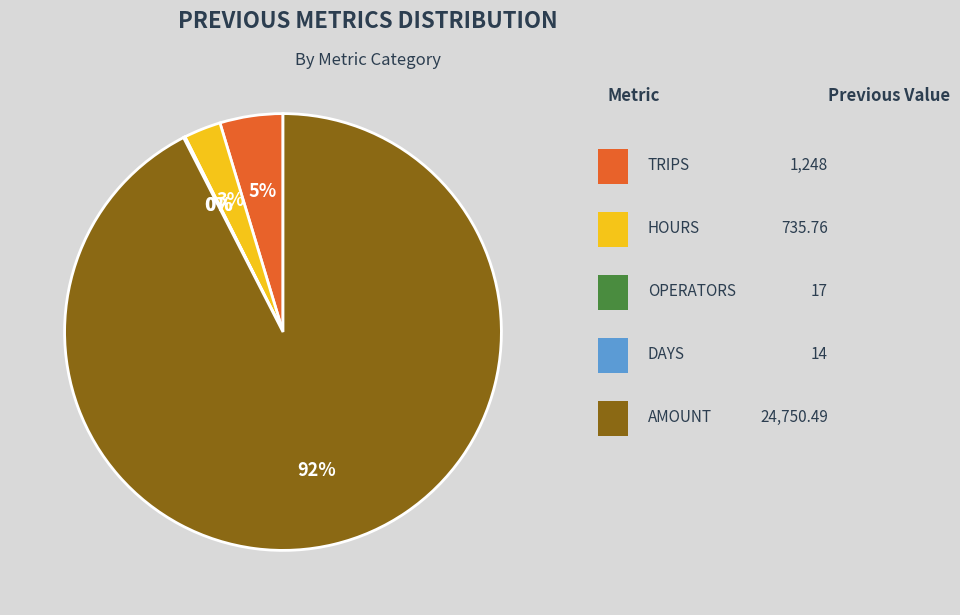

Is there a majority slice in this chart?

Yes